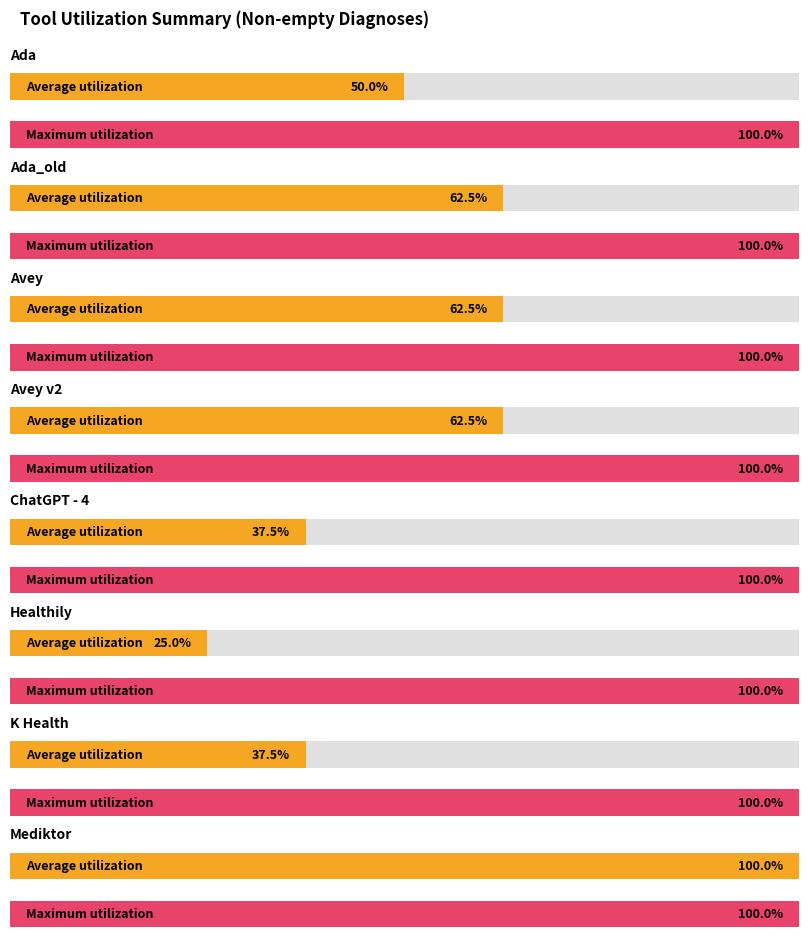

At which label does Maximum utilization reach its minimum?

ChatGPT - 4